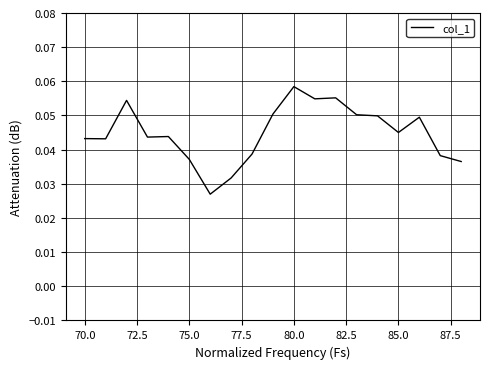

At which category does the chart reach its peak across all series?

80.0